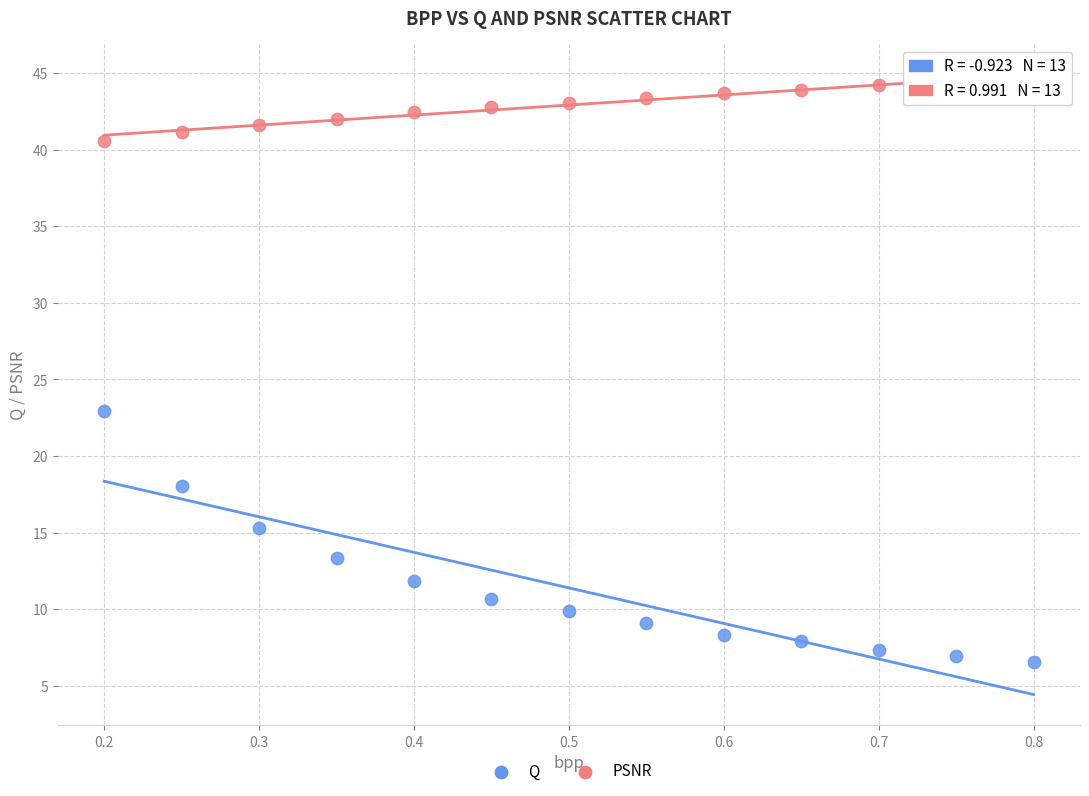

Across all data points, what is the range of Y values (max minus min)?

38.1